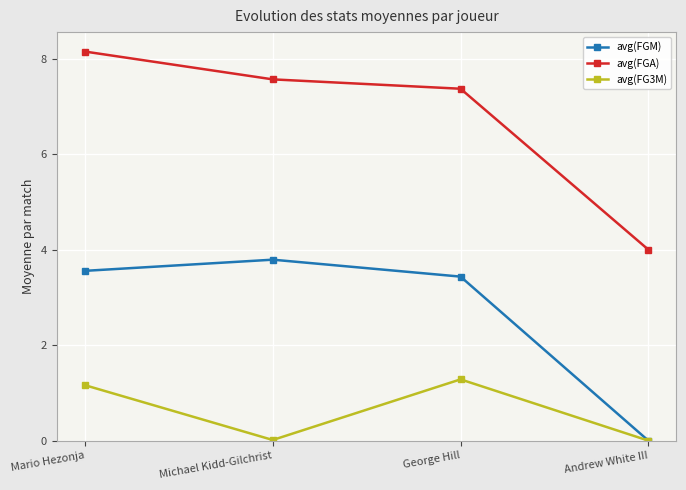

What is the label of the 3rd point from the left?

George Hill